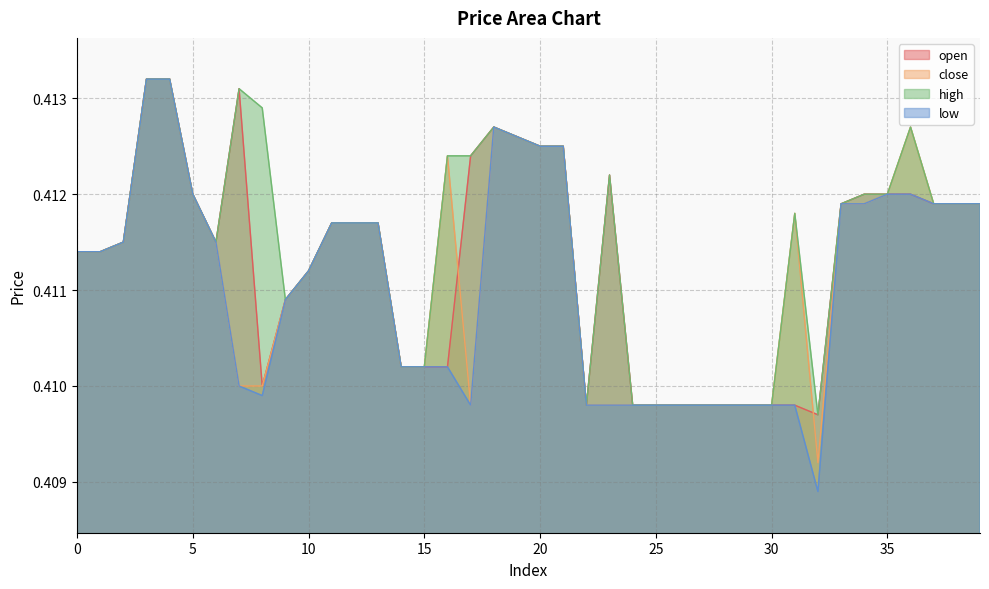

In close, how many points are lower than both neighbors (excluding endpoints)?

2